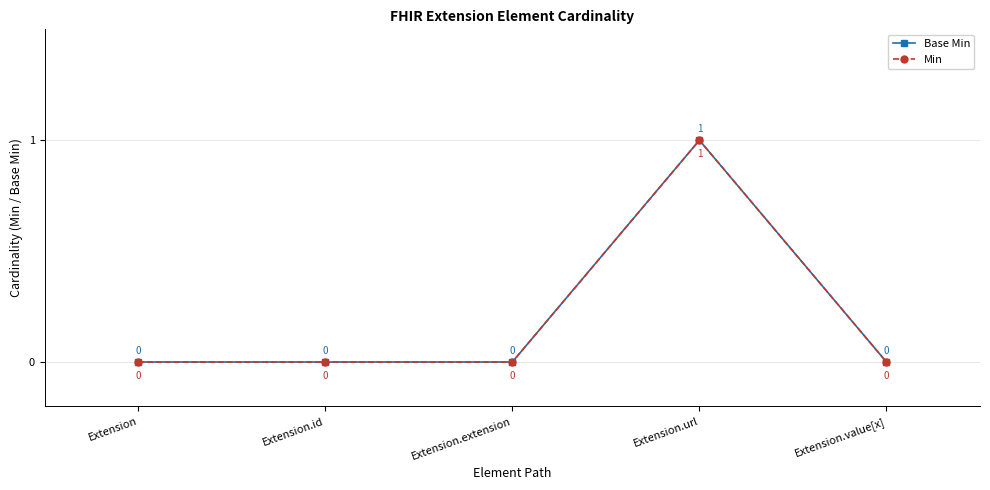

True or false: Min and Base Min cross at least once.

False